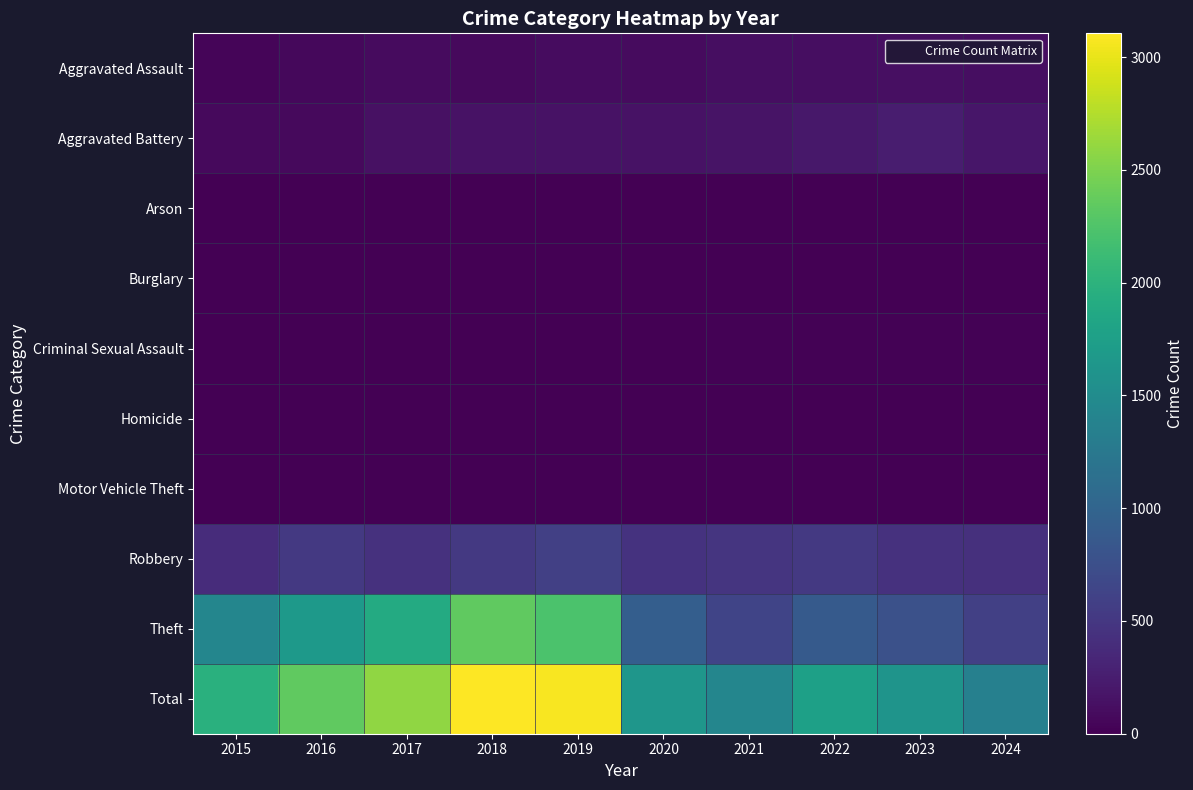

Reading left to right, extract all data points from this chart.

Aggravated Assault: 2015=46	2016=71	2017=95	2018=77	2019=98	2020=94	2021=110	2022=121	2023=130	2024=121
Aggravated Battery: 2015=82	2016=82	2017=142	2018=152	2019=148	2020=150	2021=163	2022=202	2023=244	2024=188
Arson: 2015=3	2016=0	2017=0	2018=1	2019=1	2020=1	2021=2	2022=5	2023=2	2024=1
Burglary: 2015=0	2016=0	2017=2	2018=0	2019=1	2020=0	2021=1	2022=0	2023=0	2024=1
Criminal Sexual Assault: 2015=12	2016=8	2017=8	2018=11	2019=8	2020=3	2021=14	2022=24	2023=22	2024=19
Homicide: 2015=0	2016=1	2017=1	2018=1	2019=2	2020=3	2021=4	2022=6	2023=2	2024=3
Motor Vehicle Theft: 2015=1	2016=4	2017=2	2018=1	2019=1	2020=3	2021=2	2022=2	2023=6	2024=2
Robbery: 2015=395	2016=510	2017=446	2018=520	2019=591	2020=450	2021=484	2022=521	2023=439	2024=429
Theft: 2015=1429	2016=1676	2017=1896	2018=2342	2019=2230	2020=930	2021=642	2022=880	2023=766	2024=587
Total: 2015=1968	2016=2352	2017=2592	2018=3105	2019=3080	2020=1634	2021=1422	2022=1761	2023=1611	2024=1351